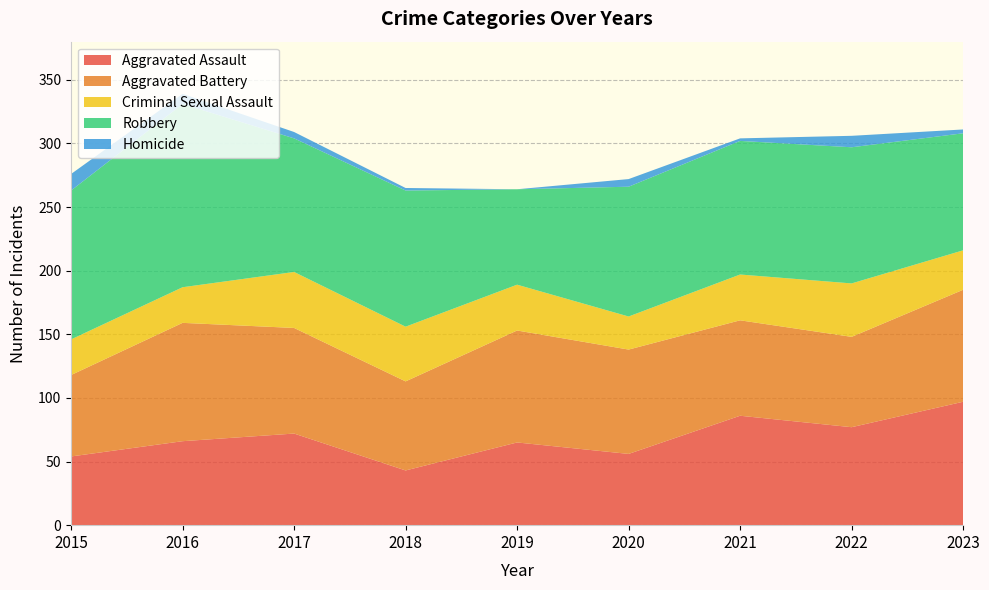

Reading left to right, what are all the values shown in this chart?

Aggravated Assault: 54	66	72	43	65	56	86	77	97
Aggravated Battery: 64	93	83	70	88	82	75	71	88
Criminal Sexual Assault: 28	28	44	43	36	26	36	42	31
Robbery: 117	144	105	107	75	102	105	107	92
Homicide: 13	8	5	2	0	6	2	9	3